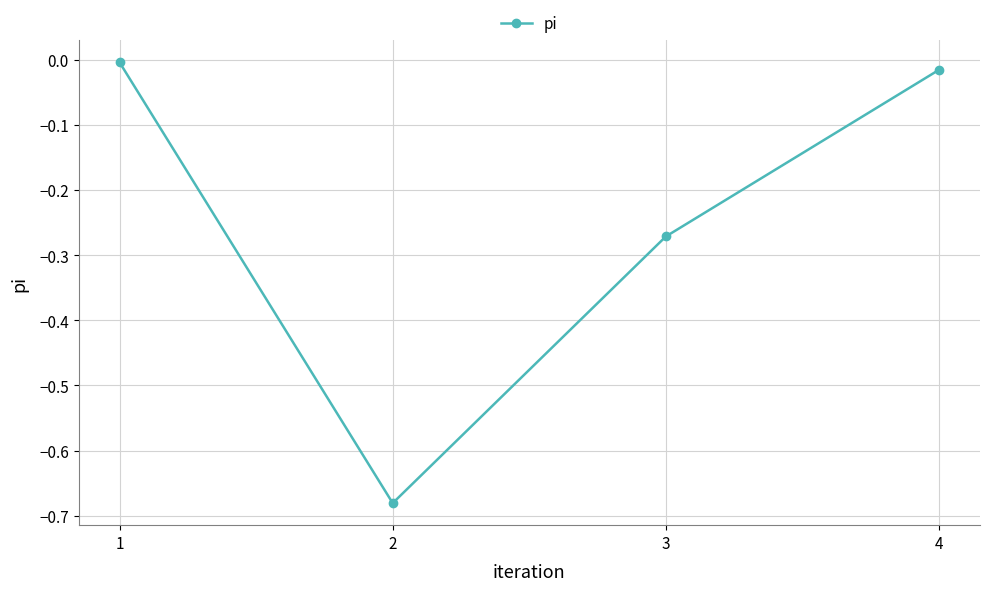

The value at 1 is -0.0. True or false?

True